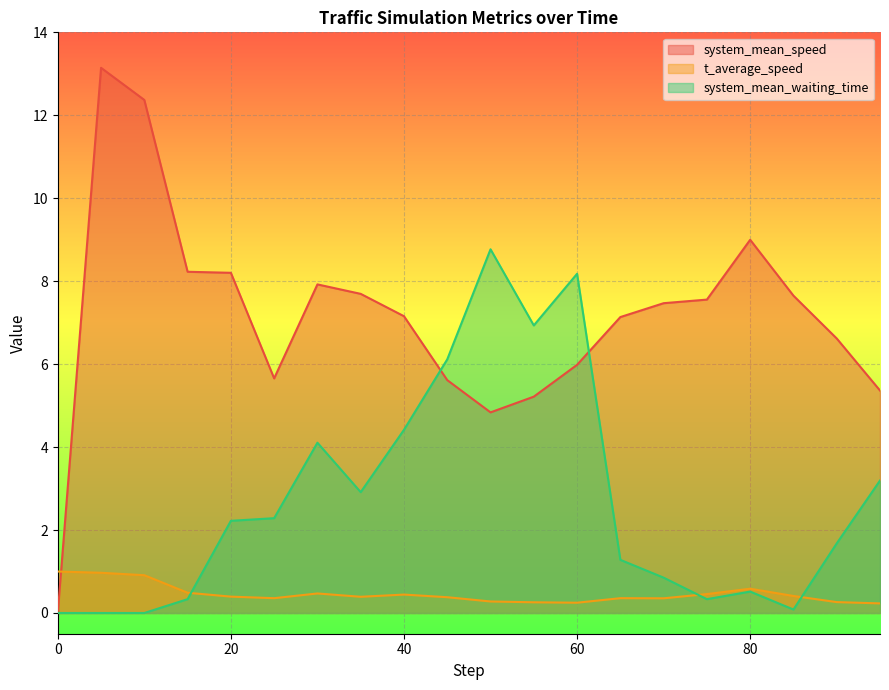

What is the sum of the t_average_speed values at 60 and 40?

0.7